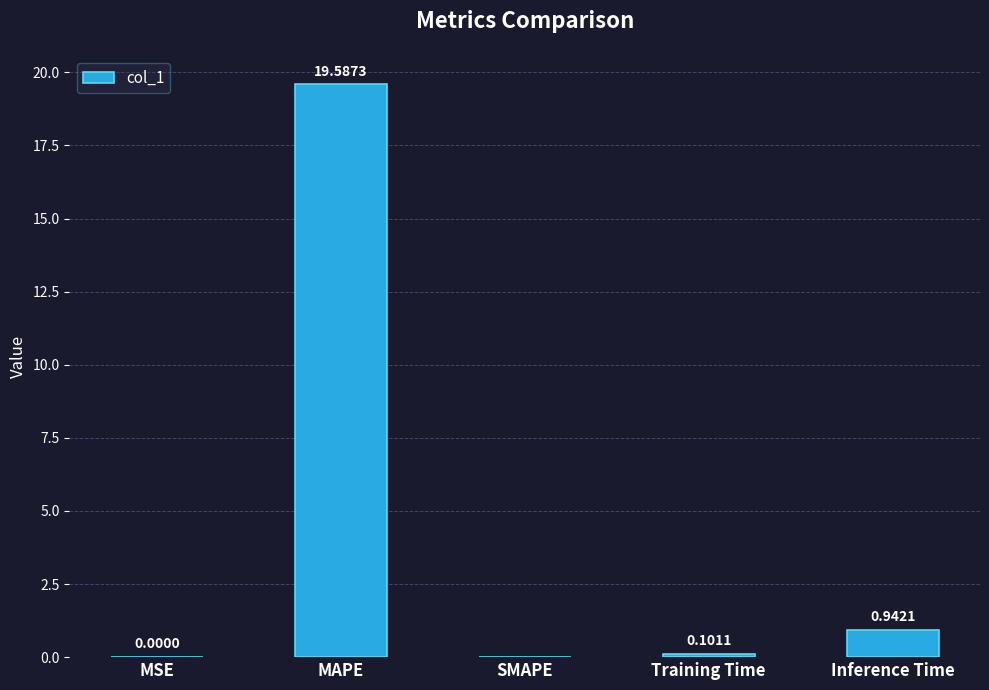

Which category has the highest value across all series?

MAPE